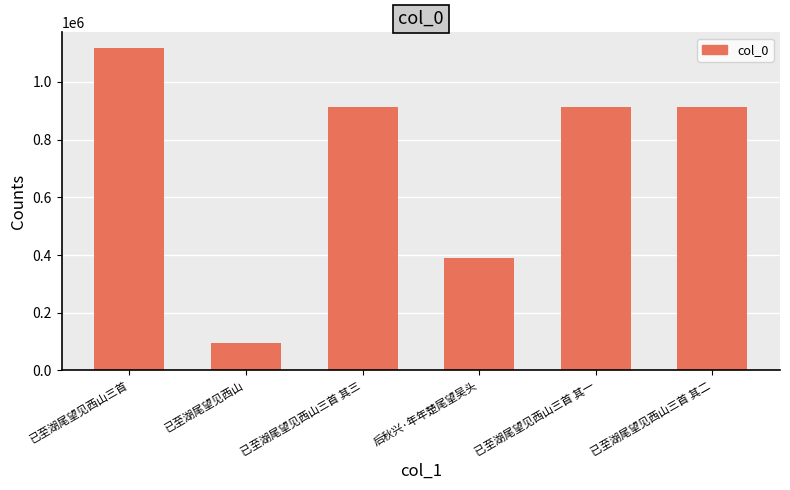

What is the change in value from 已至湖尾望见西山 to 已至湖尾望见西山三首 其二?

+817474